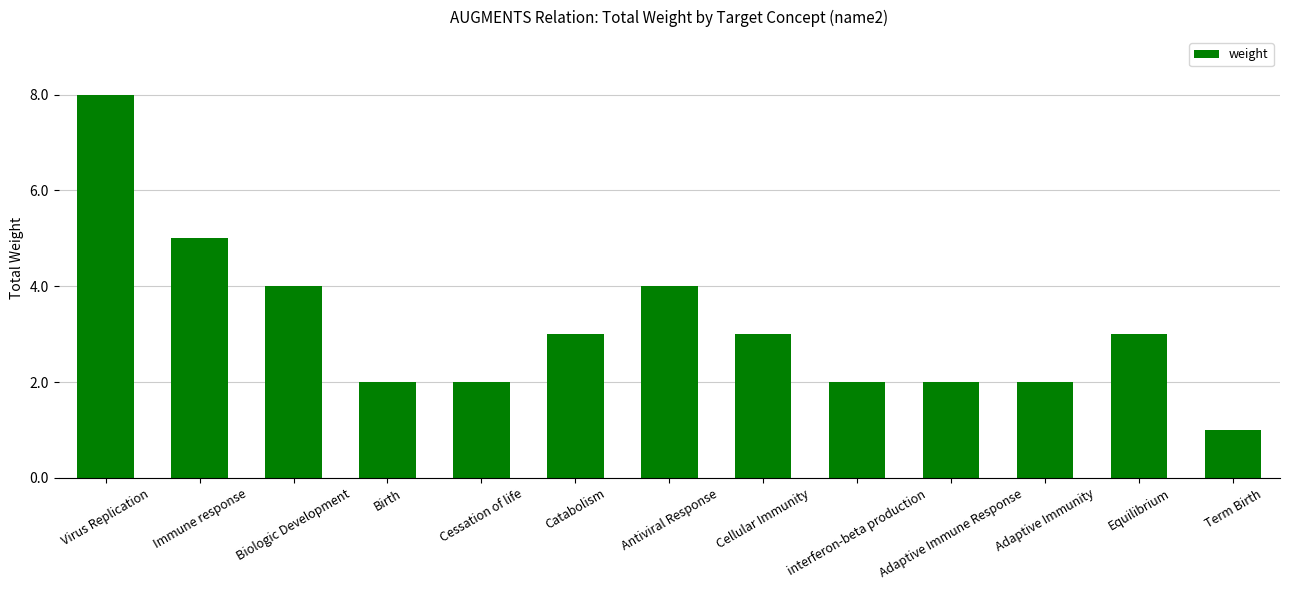

What is the sum of the values at Catabolism and Cellular Immunity?

6